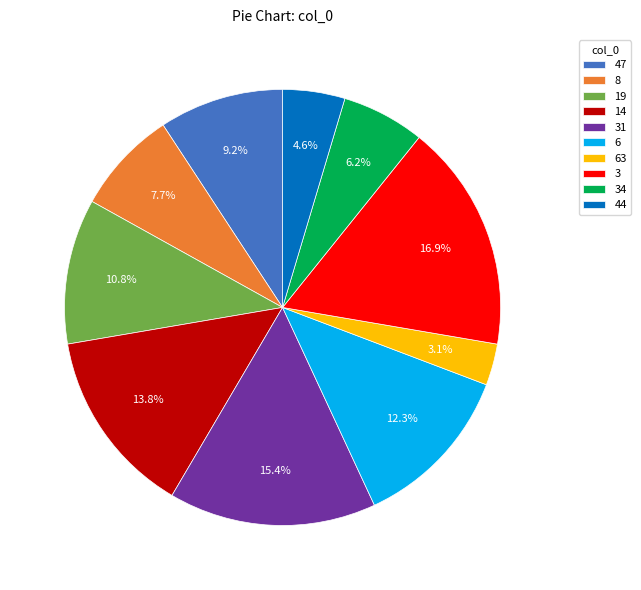

To the nearest percent, what is the difference between the largest and smallest slice percentages?

14%